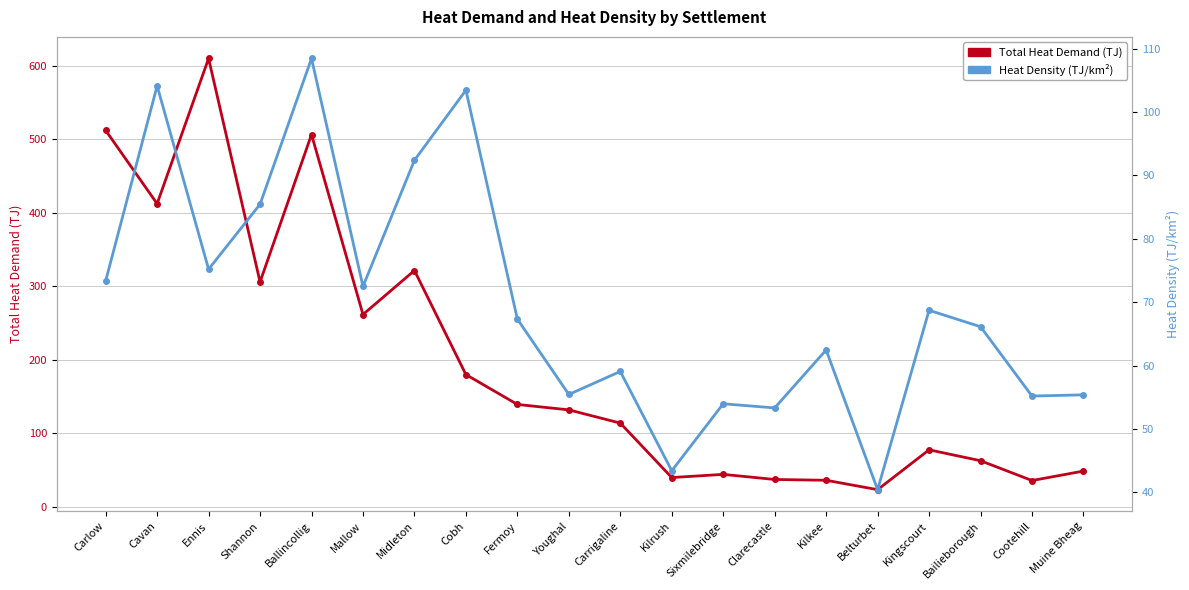

At which category does the chart reach its minimum across all series?

Belturbet